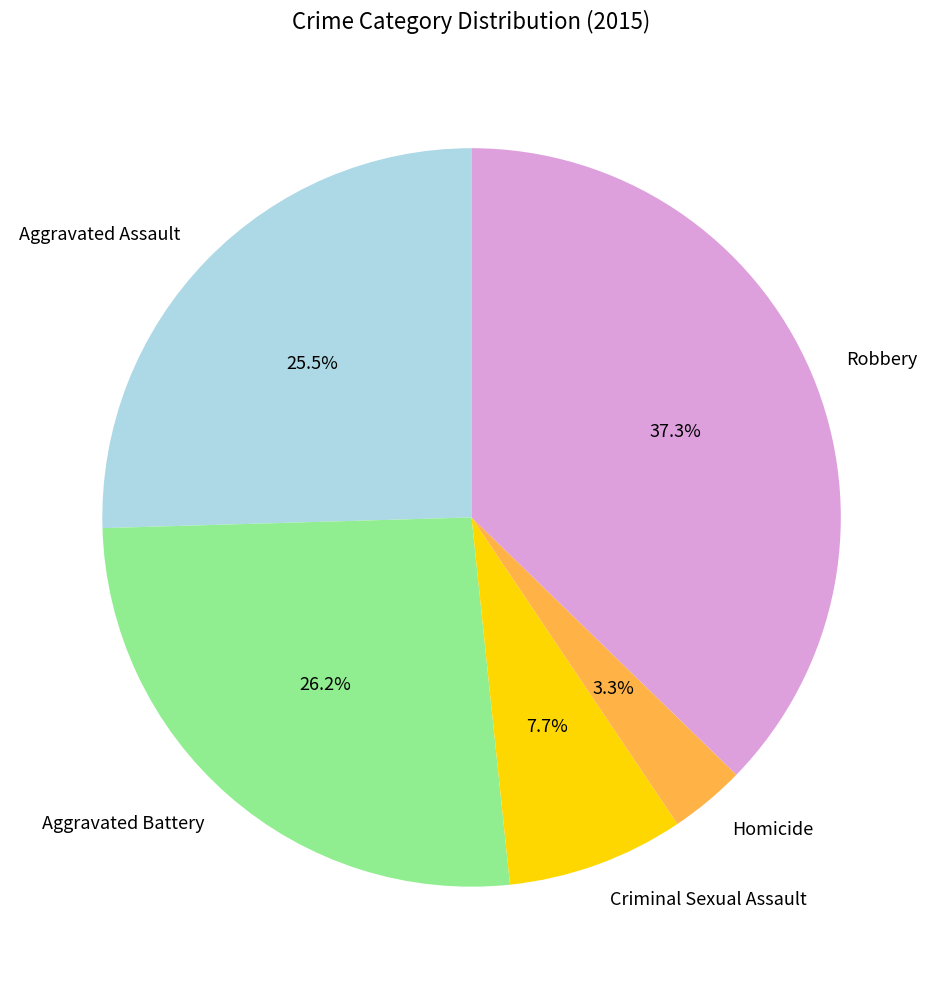

The Homicide slice represents 3% of the pie. True or false?

True